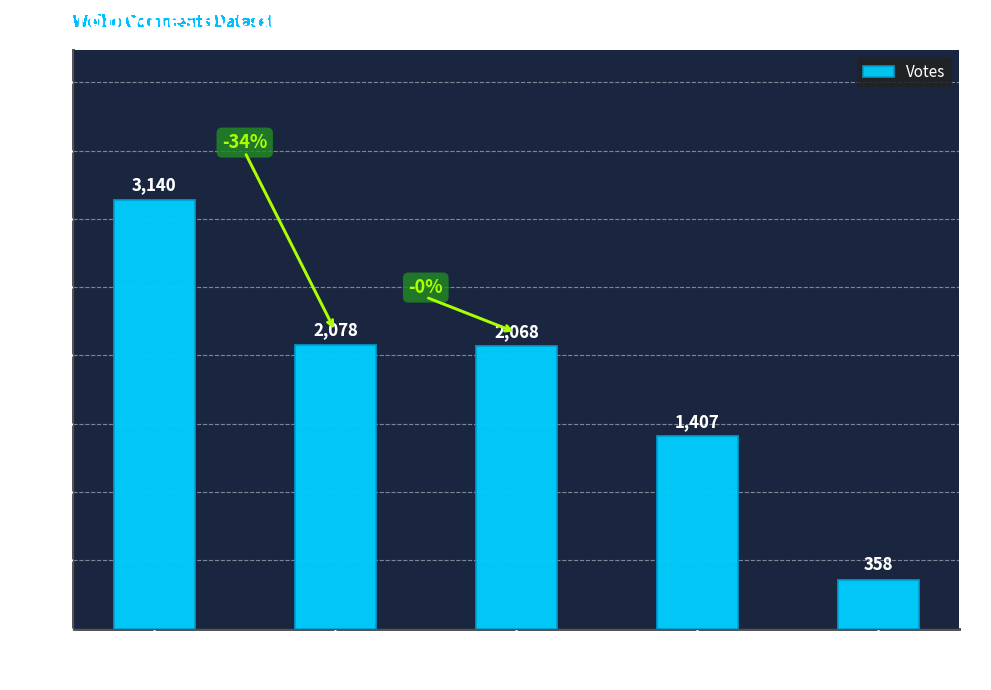

Between 5 and 3, which is larger?

3